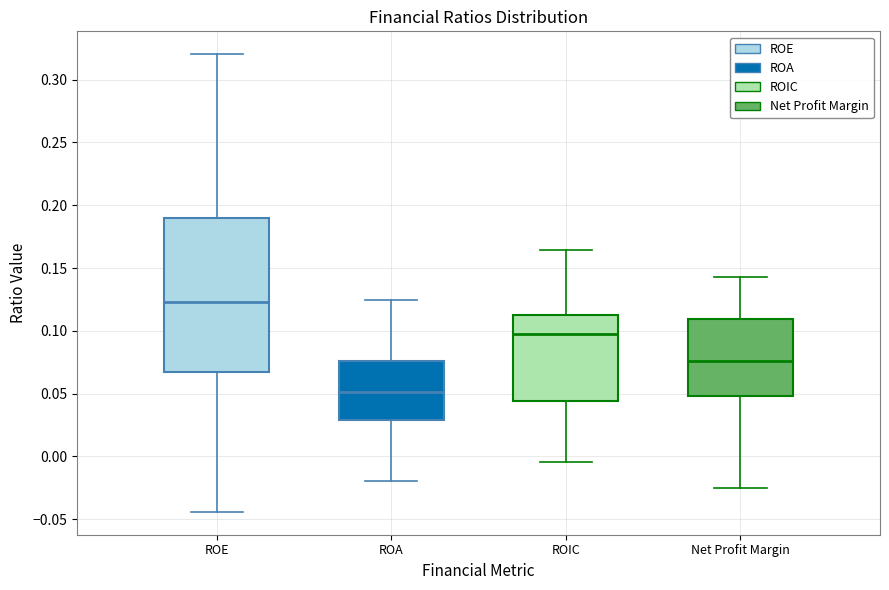

Reading left to right, read every box against the y-axis: the position of its median line, the range the box covers, and the ends of its whiskers. The values are not printed on the chart, so give them approximately, as read against the axis.

ROE: median 0.125, box 0.065 to 0.190, whiskers -0.045 to 0.320
ROA: median 0.050, box 0.030 to 0.075, whiskers -0.020 to 0.125
ROIC: median 0.100, box 0.045 to 0.115, whiskers -0.005 to 0.165
Net Profit Margin: median 0.075, box 0.050 to 0.110, whiskers -0.025 to 0.145